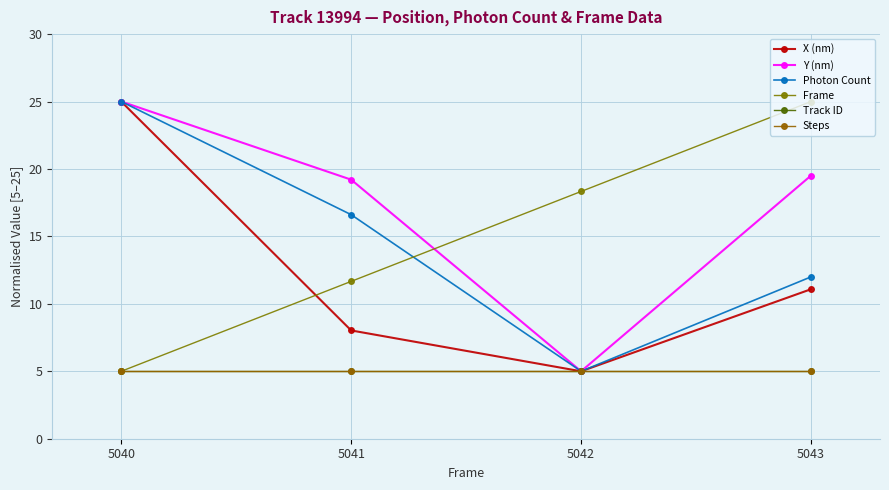

Is this an area chart (filled region under the line)?

No